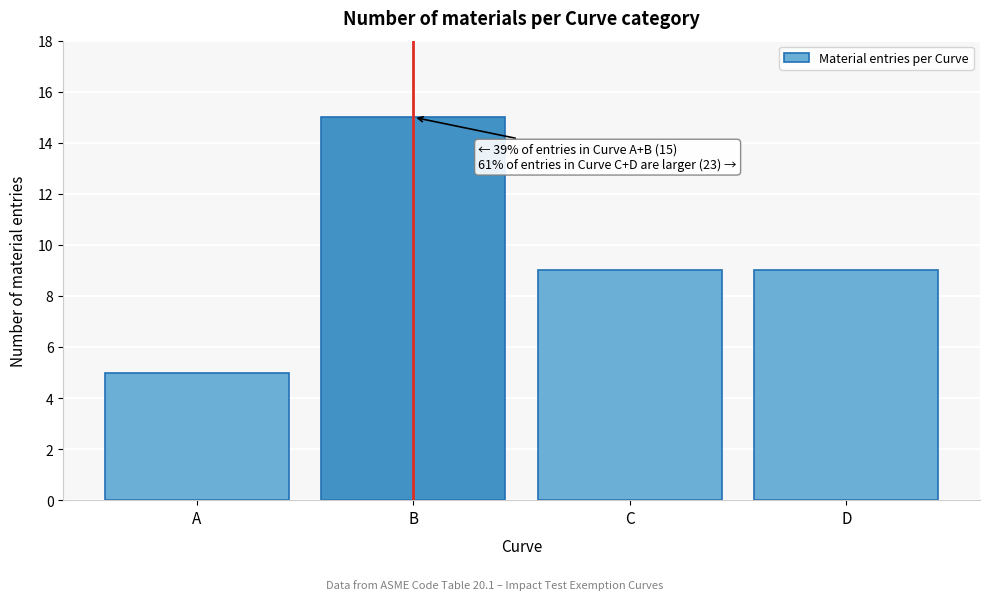

Reading left to right, list all the values displayed in this chart.

A=5	B=15	C=9	D=9